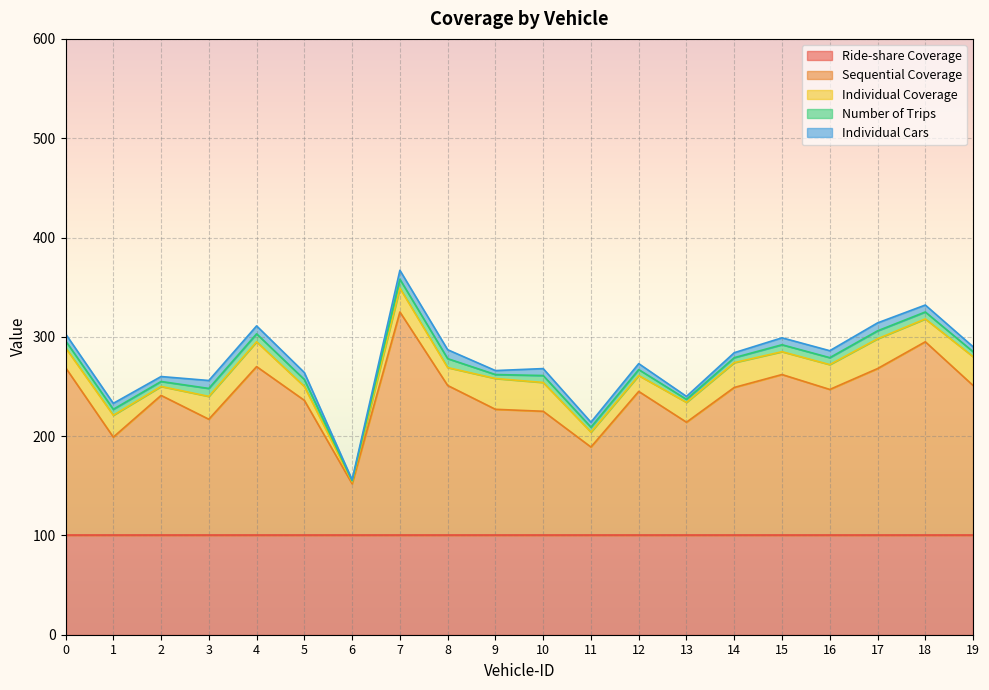

Reading left to right, list all the values displayed in this chart.

Sequential Coverage: 0=169	1=99	2=141	3=117	4=170	5=136	6=52	7=225	8=151	9=127	10=125	11=89	12=145	13=114	14=149	15=162	16=147	17=168	18=195	19=151
Individual Coverage: 0=20	1=22	2=9	3=23	4=25	5=14	6=2	7=24	8=18	9=31	10=29	11=15	12=16	13=20	14=25	15=23	16=25	17=30	18=23	19=29
Number of Trips: 0=7	1=6	2=5	3=8	4=8	5=7	6=1	7=9	8=9	9=4	10=7	11=5	12=6	13=3	14=5	15=7	16=7	17=8	18=7	19=5
Individual Cars: 0=7	1=6	2=5	3=8	4=8	5=7	6=1	7=9	8=9	9=4	10=7	11=5	12=6	13=3	14=5	15=7	16=7	17=8	18=7	19=5
Ride-share Coverage: 0=100	1=100	2=100	3=100	4=100	5=100	6=100	7=100	8=100	9=100	10=100	11=100	12=100	13=100	14=100	15=100	16=100	17=100	18=100	19=100